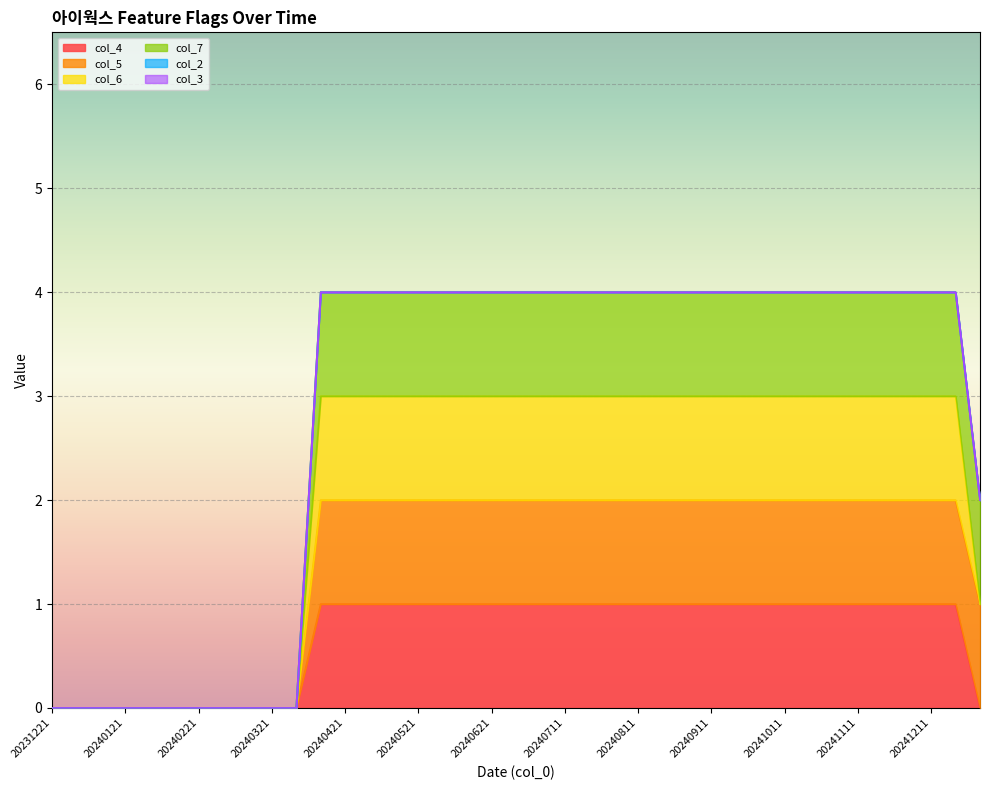

At which category is the sum across all series the highest?

20240411